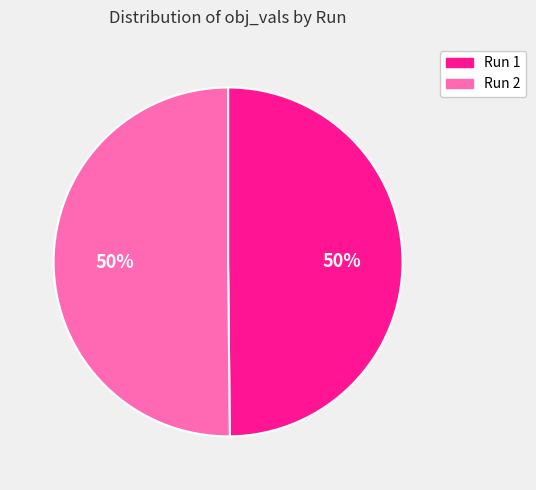

Is it true that Run 1 is 50% of the pie?

True